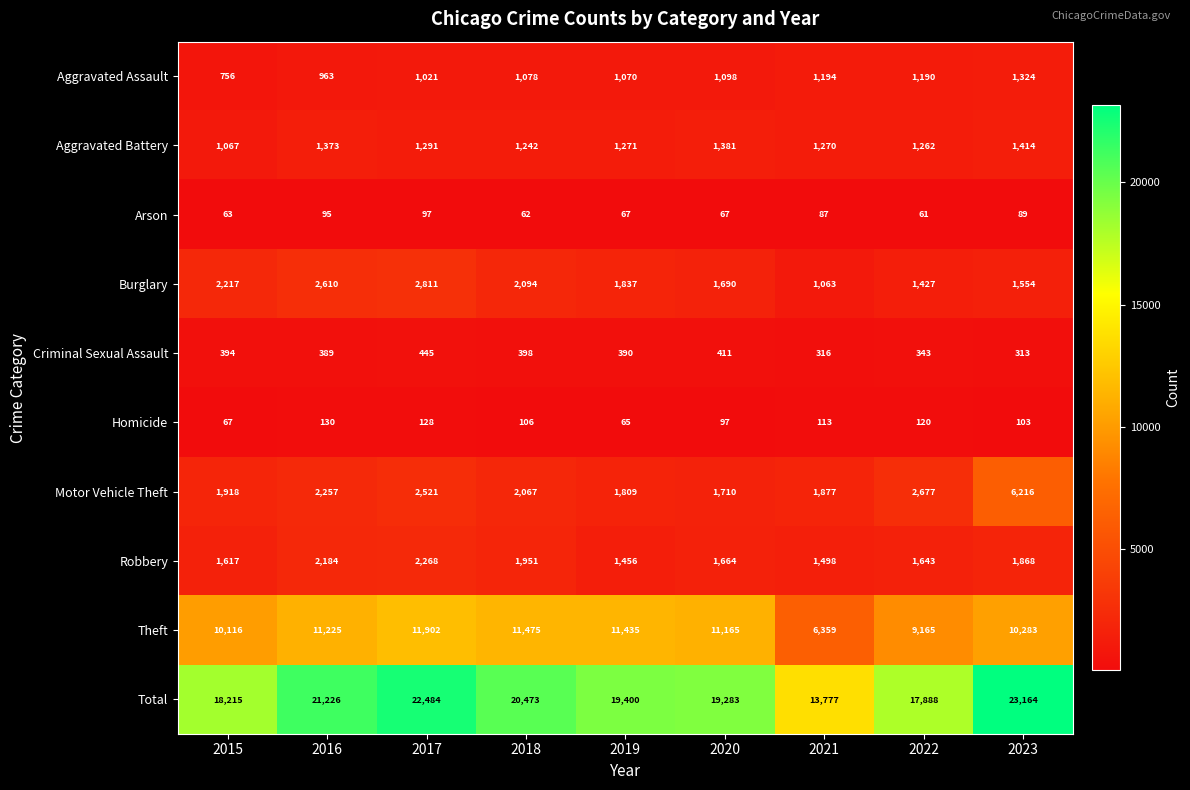

The value of Criminal Sexual Assault at 2018 is 398. True or false?

True